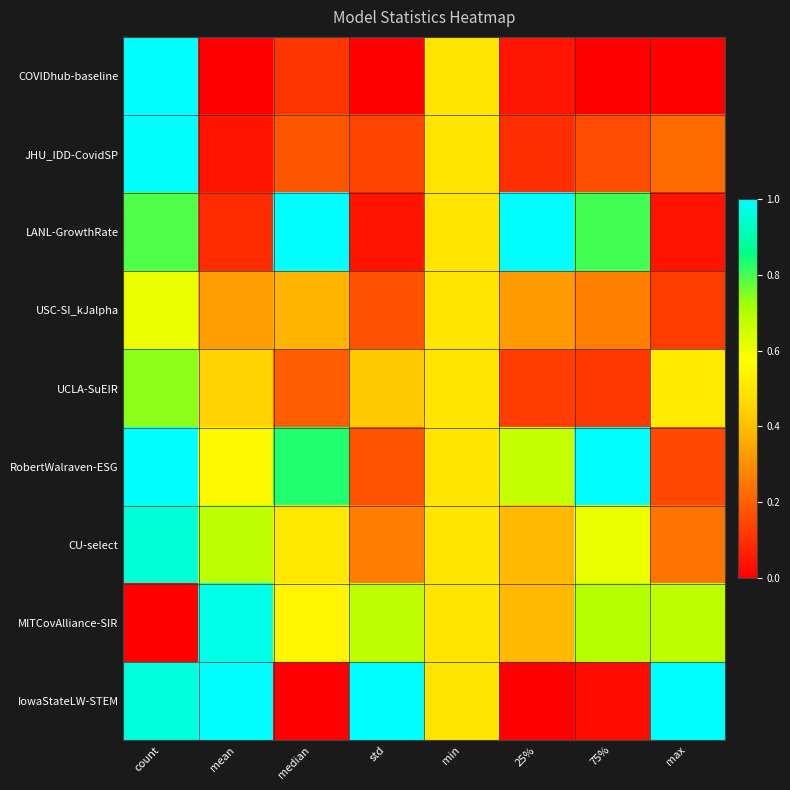

Which label corresponds to the smallest value in the chart?

mean